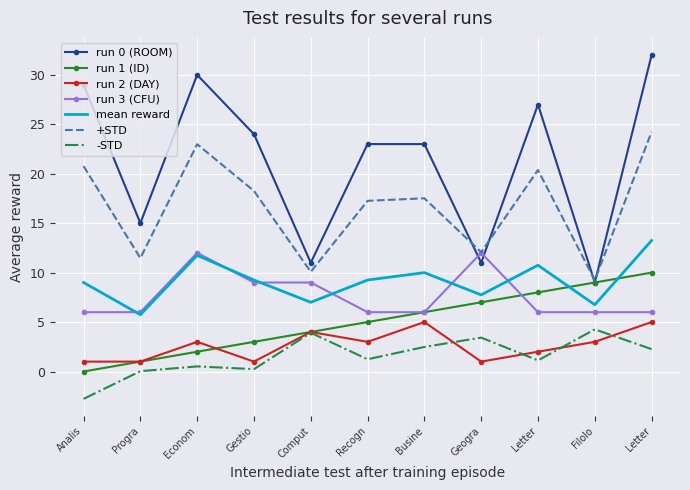

Reading left to right, list all the values displayed in this chart.

run 0 (ROOM): Analis=29	Progra=15	Econom=30	Gestio=24	Comput=11	Recogn=23	Busine=23	Geogra=11	Letter=27	Filolo=9	Letter=32
run 1 (ID): Analis=0	Progra=1	Econom=2	Gestio=3	Comput=4	Recogn=5	Busine=6	Geogra=7	Letter=8	Filolo=9	Letter=10
run 2 (DAY): Analis=1	Progra=1	Econom=3	Gestio=1	Comput=4	Recogn=3	Busine=5	Geogra=1	Letter=2	Filolo=3	Letter=5
run 3 (CFU): Analis=6	Progra=6	Econom=12	Gestio=9	Comput=9	Recogn=6	Busine=6	Geogra=12	Letter=6	Filolo=6	Letter=6